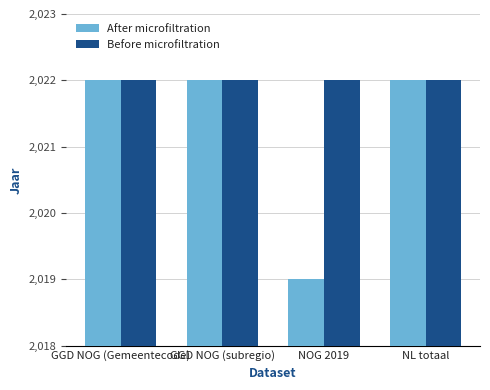

What are all the series names shown in the legend?

After microfiltration, Before microfiltration